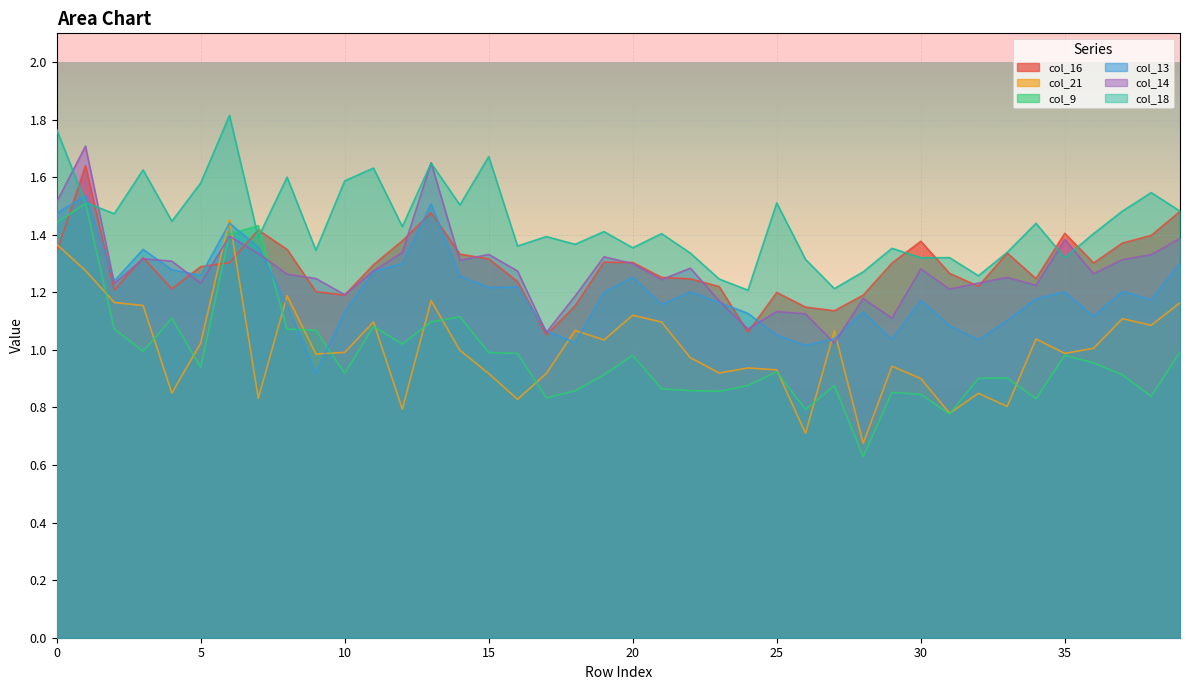

Does the chart display data point markers on the line(s)?

No